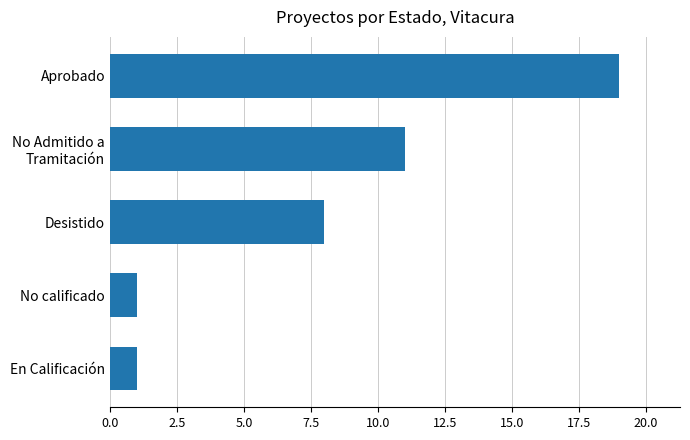

What is the change in value from En Calificación to Aprobado?

+18